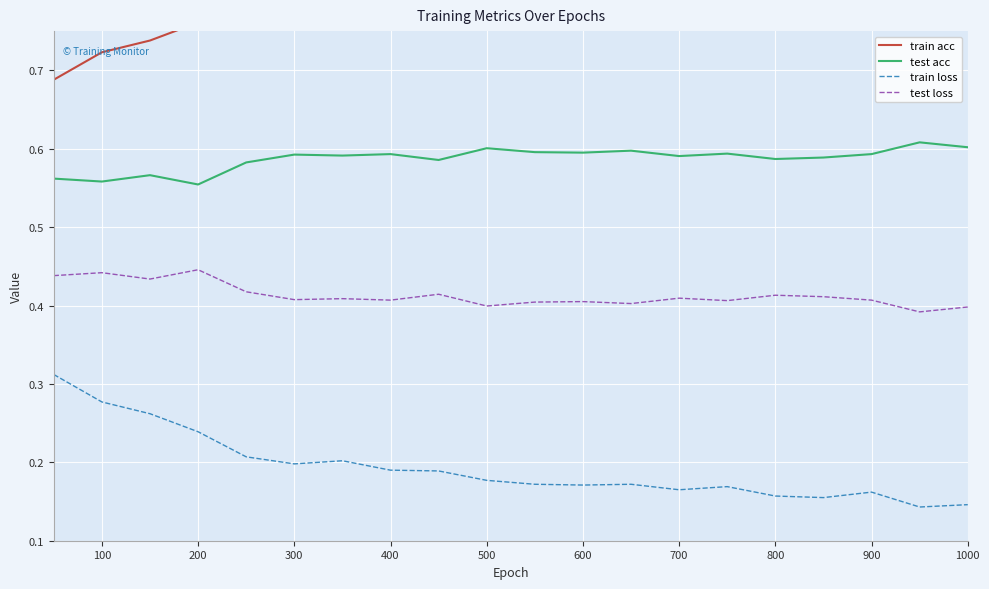

In test acc, how many points are lower than both neighbors (excluding endpoints)?

7